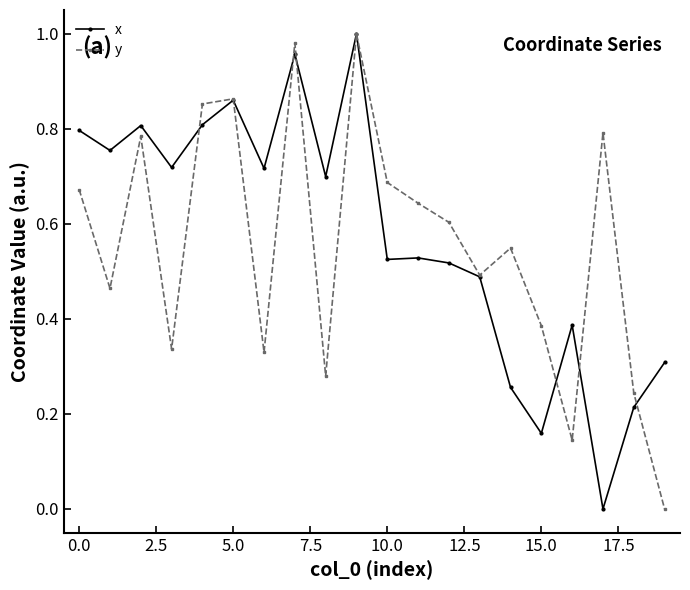

In x, how many points are higher than both neighbors (excluding endpoints)?

6